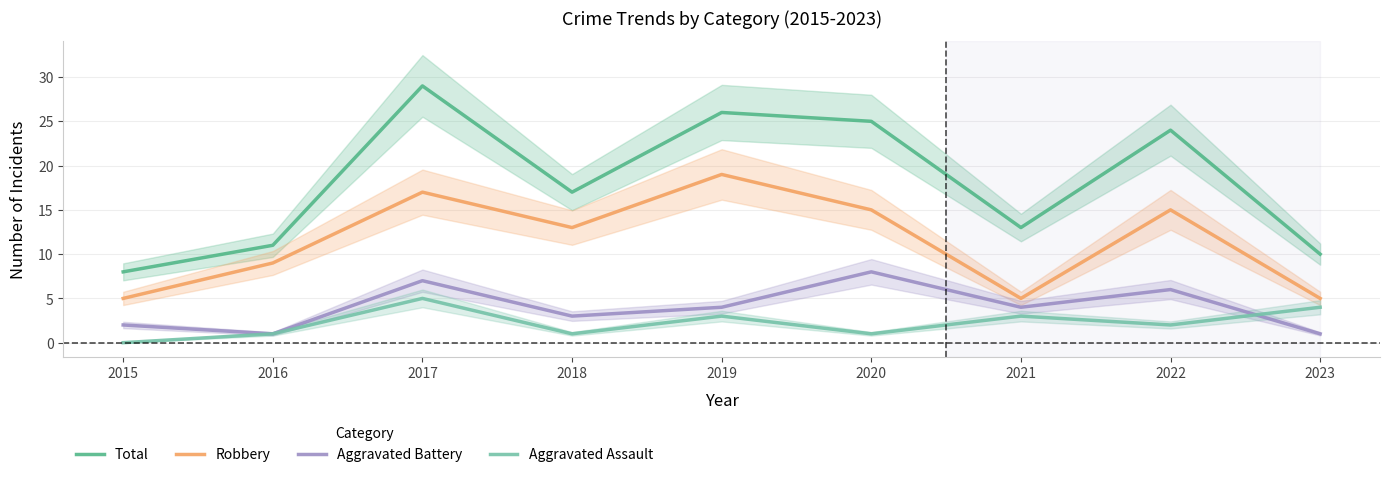

Reading left to right, what are all the values shown in this chart?

Total: 8	11	29	17	26	25	13	24	10
Robbery: 5	9	17	13	19	15	5	15	5
Aggravated Battery: 2	1	7	3	4	8	4	6	1
Aggravated Assault: 0	1	5	1	3	1	3	2	4